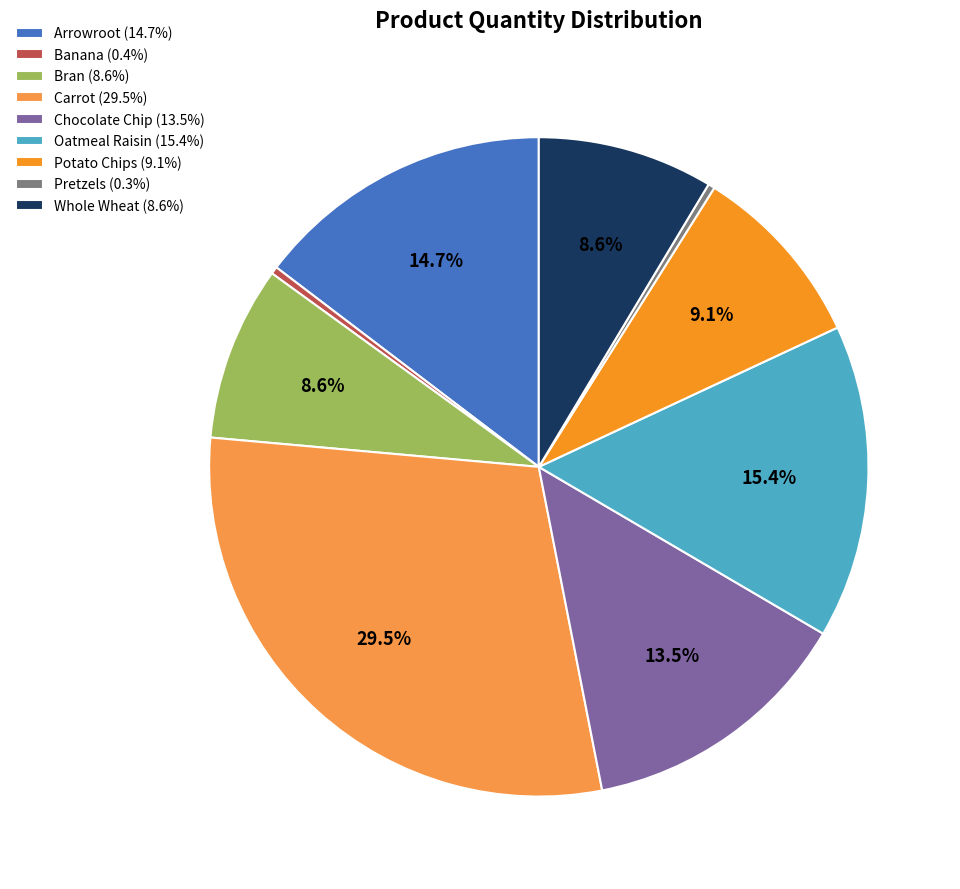

How many slices are in this pie chart?

9